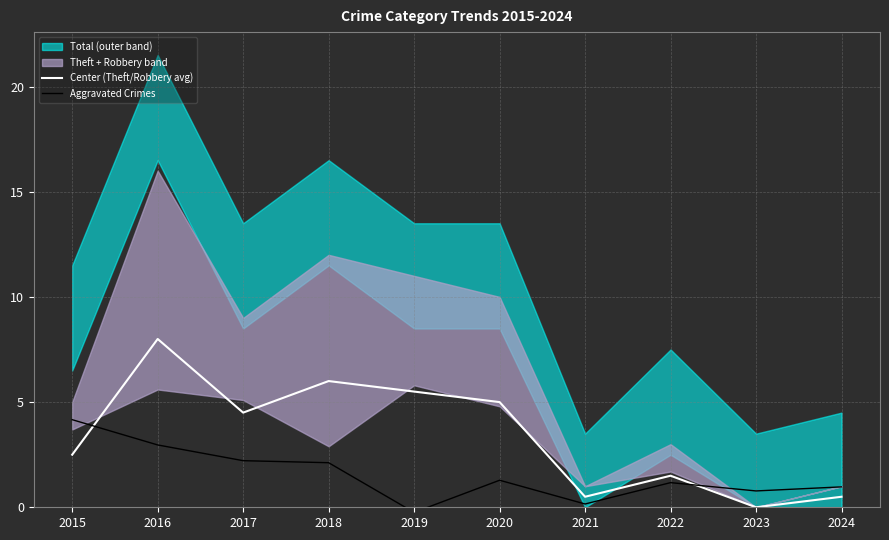

Which series ends up on top after the final intersection of Center (Theft/Robbery avg) and Aggravated Crimes?

Aggravated Crimes